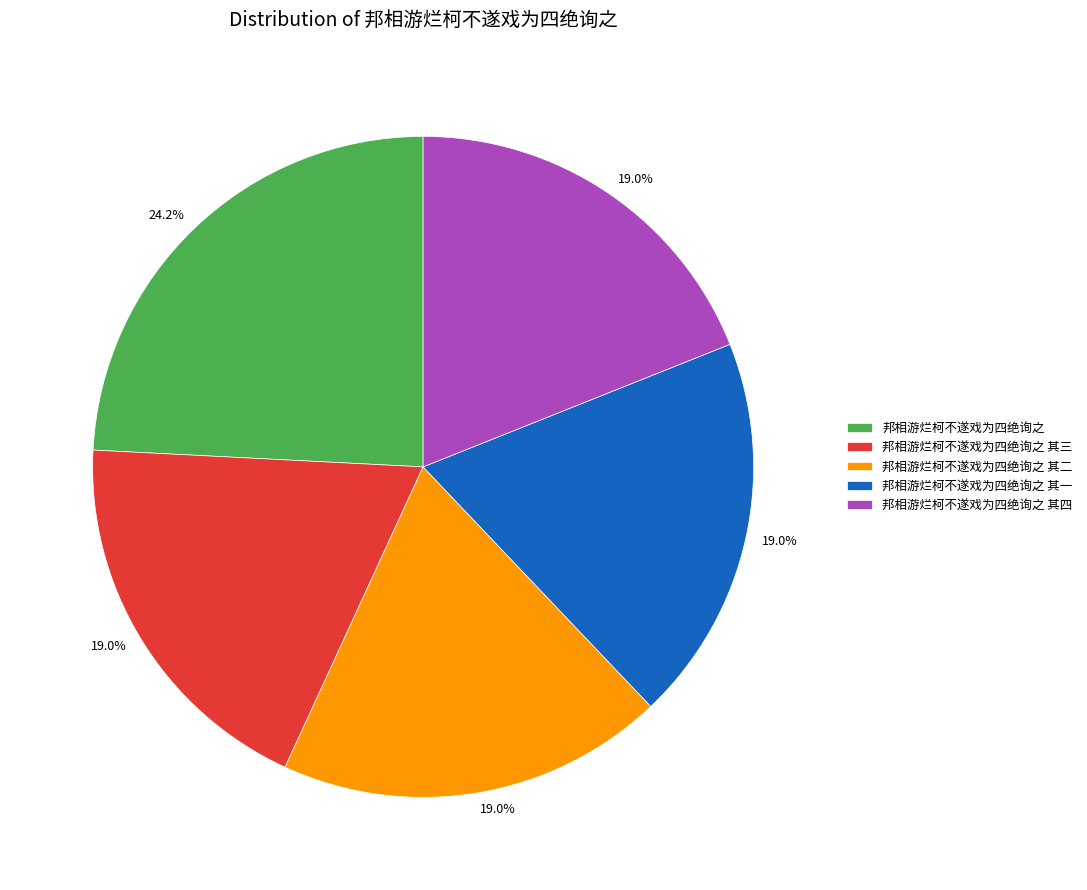

Is there a majority slice in this chart?

No